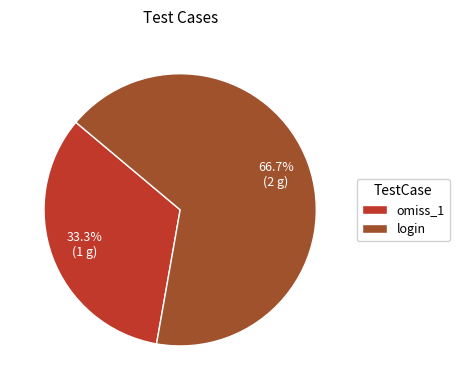

To the nearest percent, what percentage of the pie is login?

67%